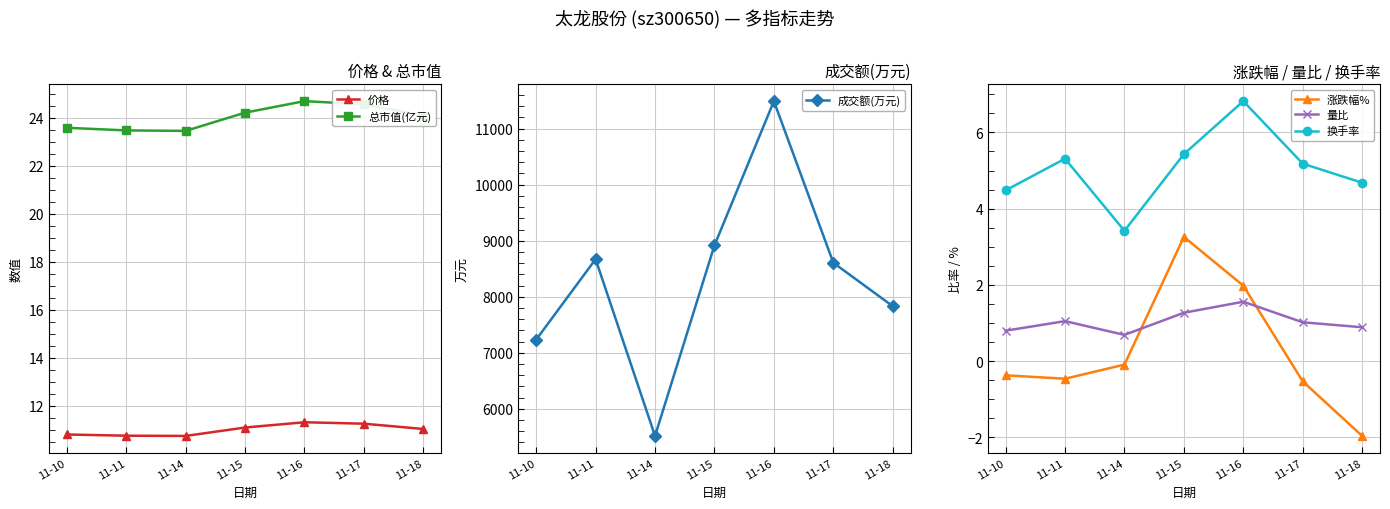

Reading left to right, extract all data points from this chart.

价格: 10.8	10.8	10.7	11.1	11.3	11.2	11.0
总市值(亿元): 23.6	23.5	23.4	24.2	24.7	24.6	24.1
成交额(万元): 7235.0	8671.0	5517.0	8917.0	11491.0	8607.0	7832.0
涨跌幅%: -0.4	-0.5	-0.1	3.3	2.0	-0.5	-2.0
量比: 0.8	1.1	0.7	1.3	1.6	1.0	0.9
换手率: 4.5	5.3	3.4	5.4	6.8	5.2	4.7